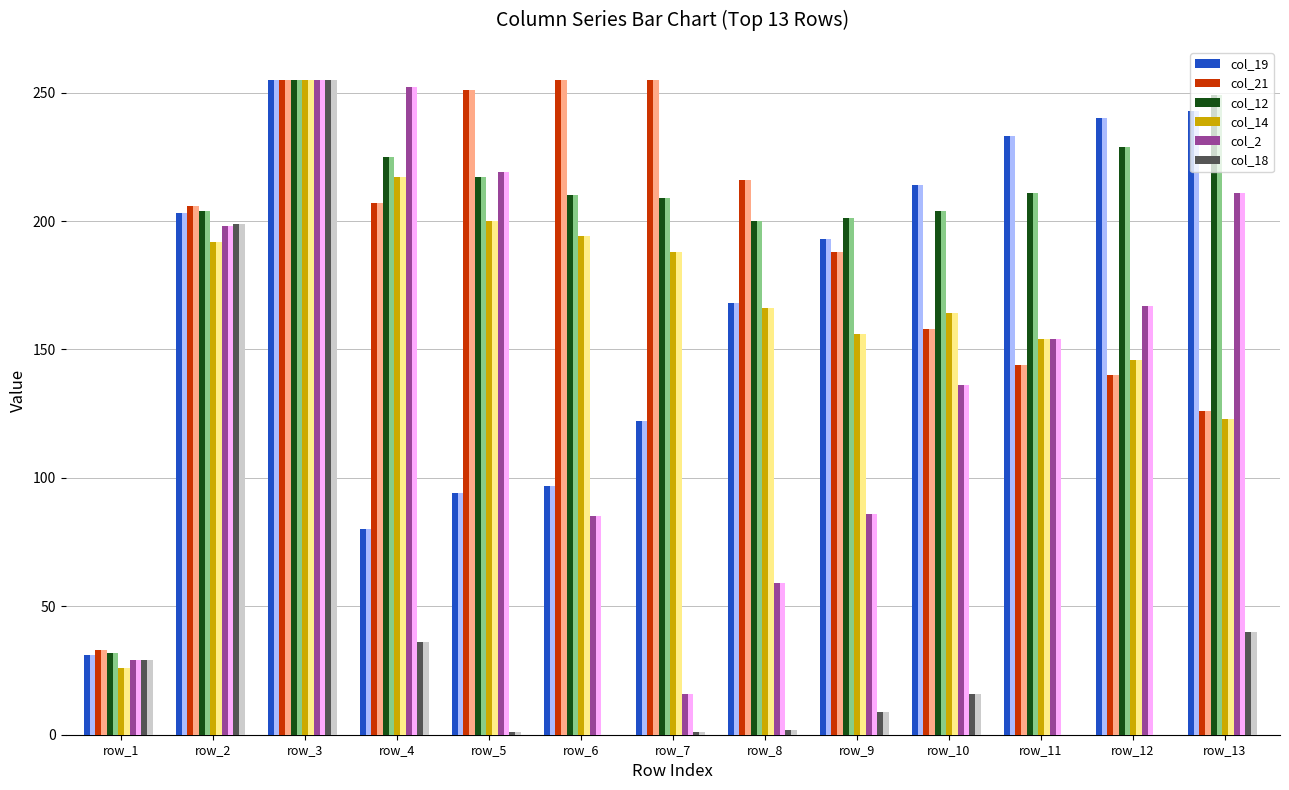

What is the total value across all series at row_13?

1984